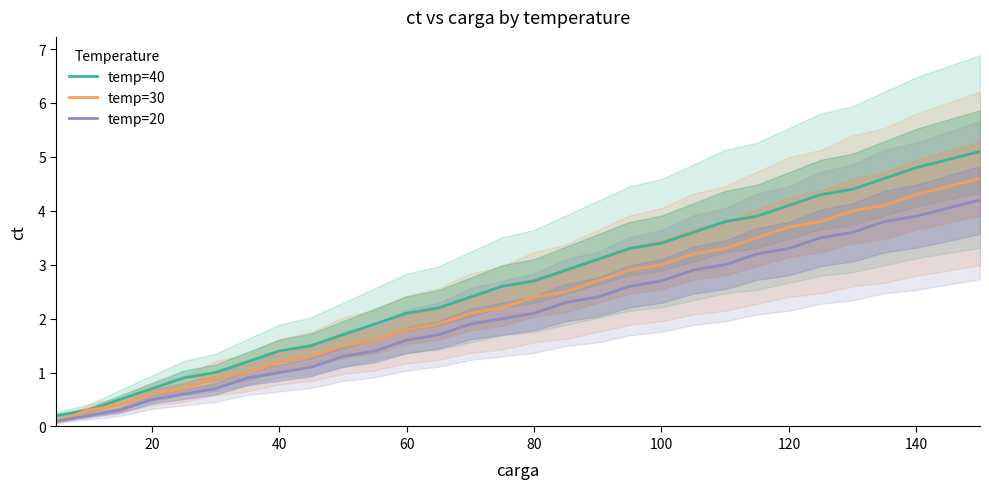

What is the maximum value for temp=30?

4.6